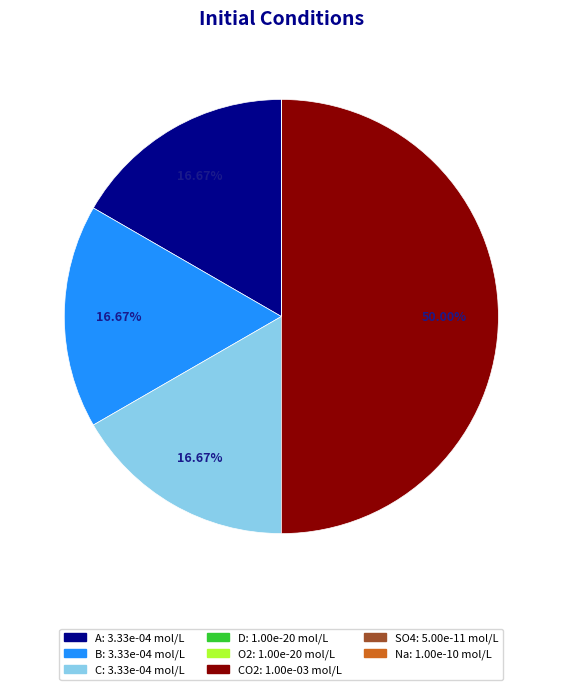

What is the smallest slice in the pie chart?

D